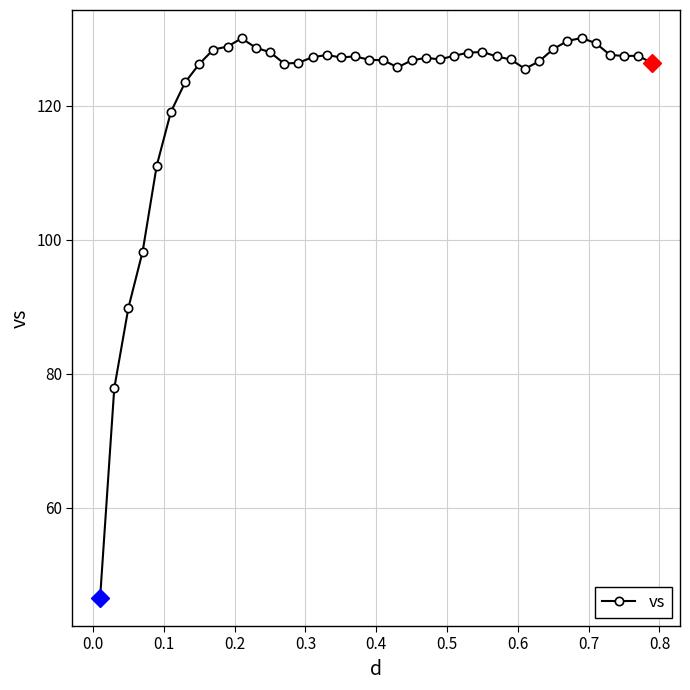

What is the value of the 25th point from the left?

126.9